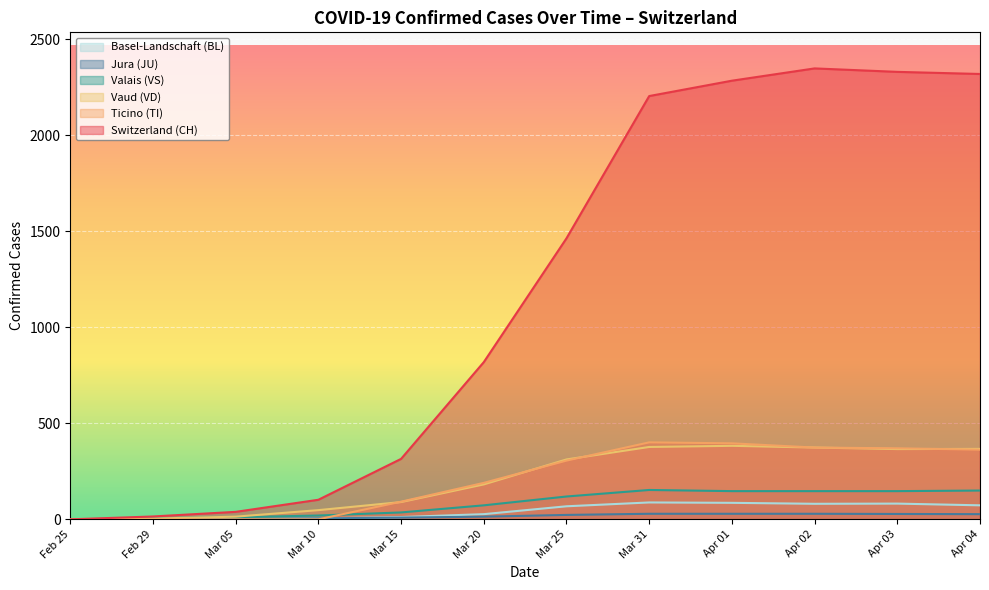

Where do JU and BL first cross each other?

2020-03-10 and 2020-03-15